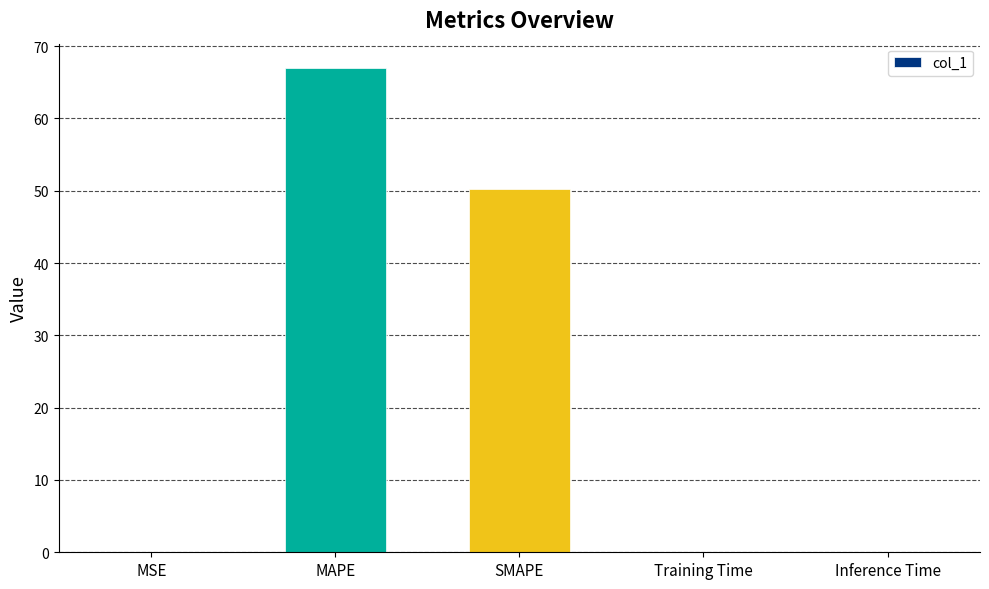

At which category does the chart reach its peak across all series?

MAPE